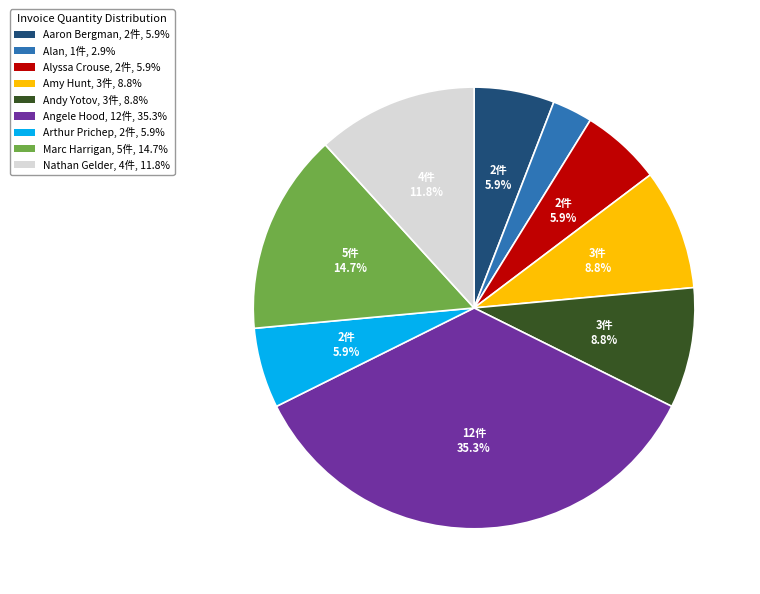

Does Amy Hunt, 3件, 8.8% account for over 50% of the chart?

No